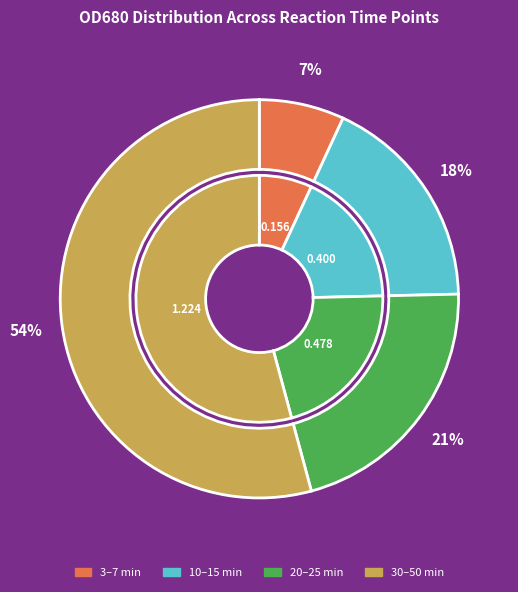

True or false: 5 min accounts for 17% of the total.

False